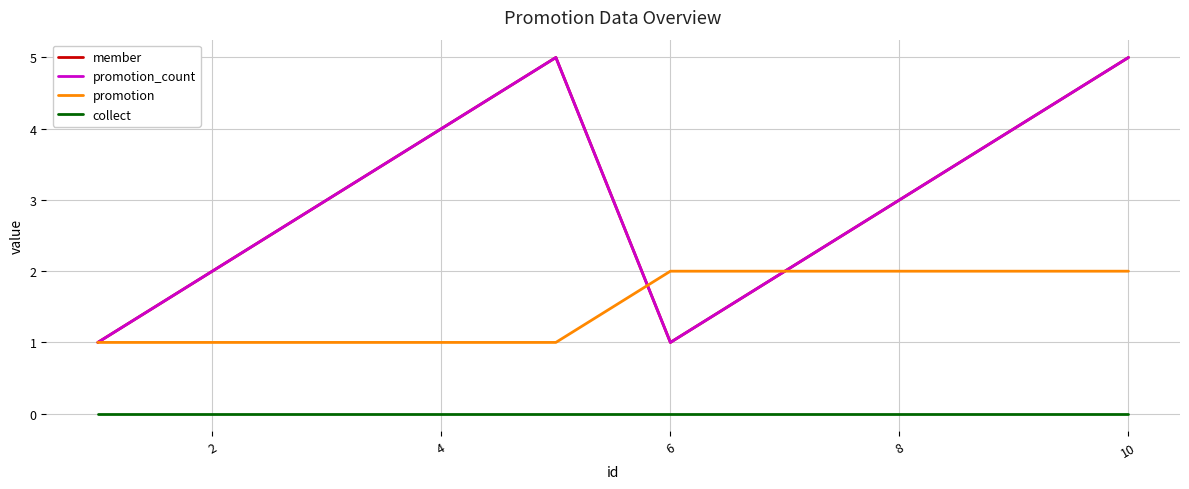

Does the chart display data point markers on the line(s)?

No